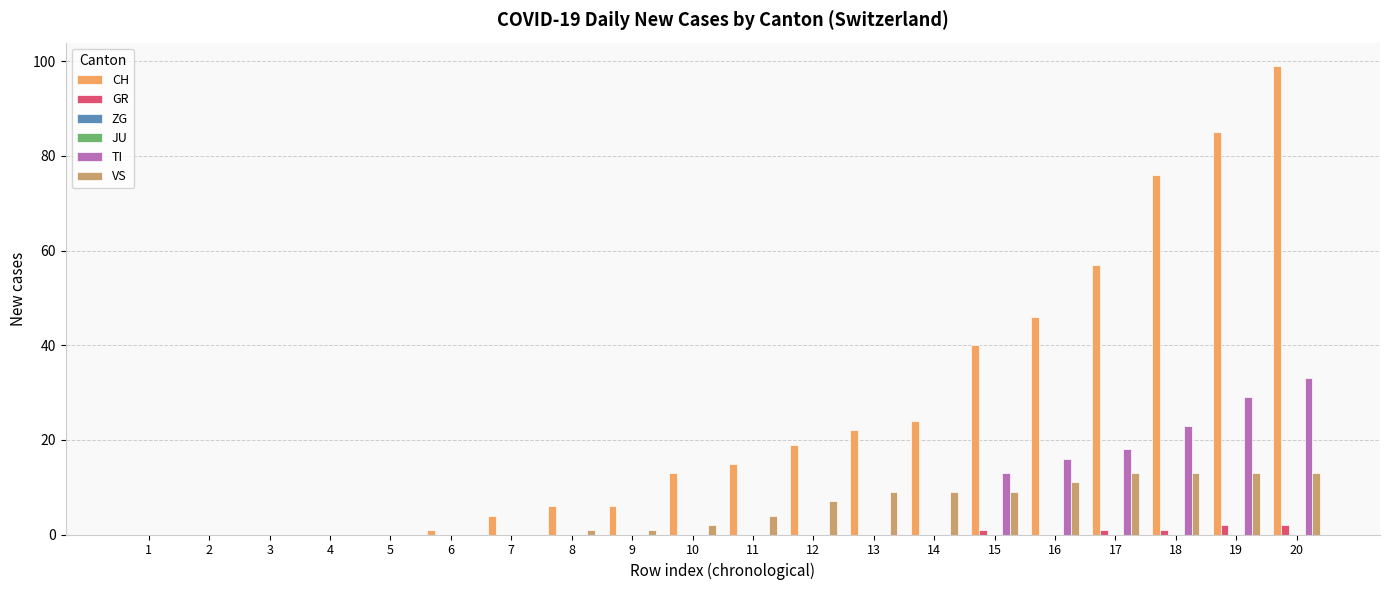

What is the sum of all VS values?

105